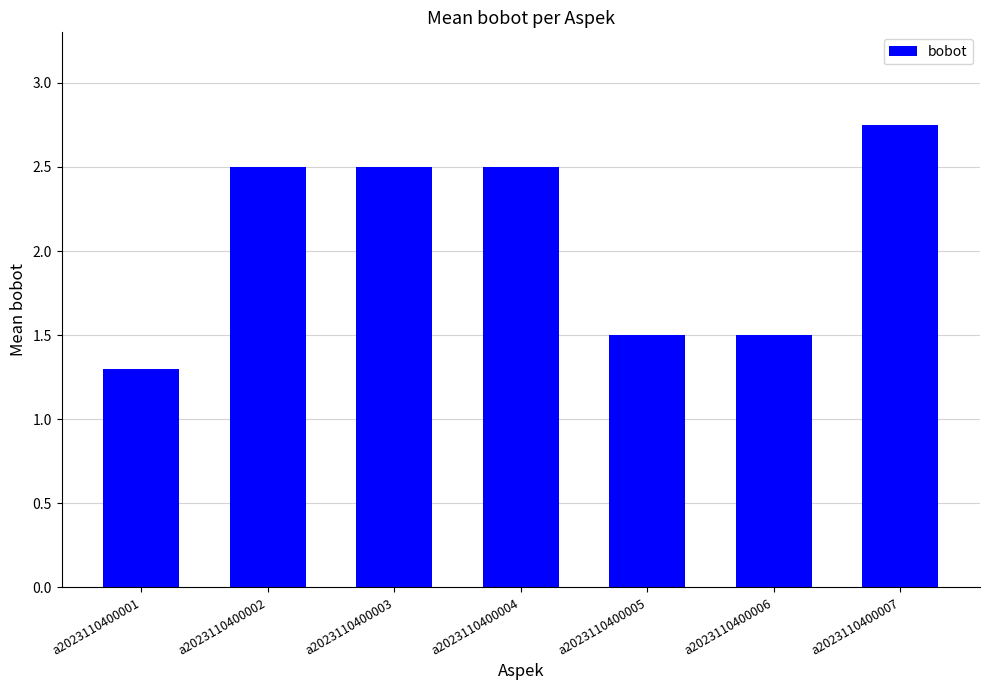

Are the bars horizontal?

No